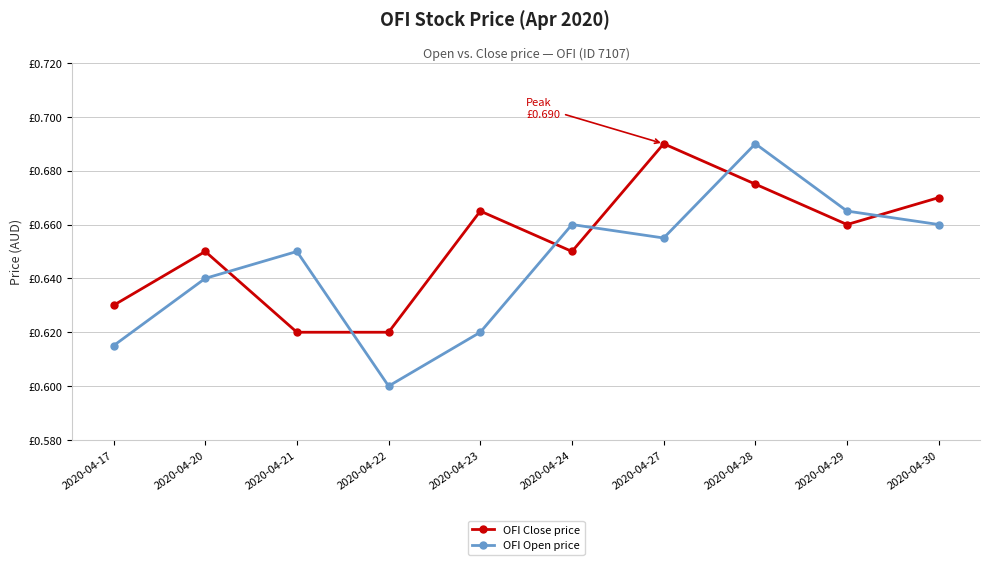

True or false: OFI Close price and OFI Open price cross at least once.

True